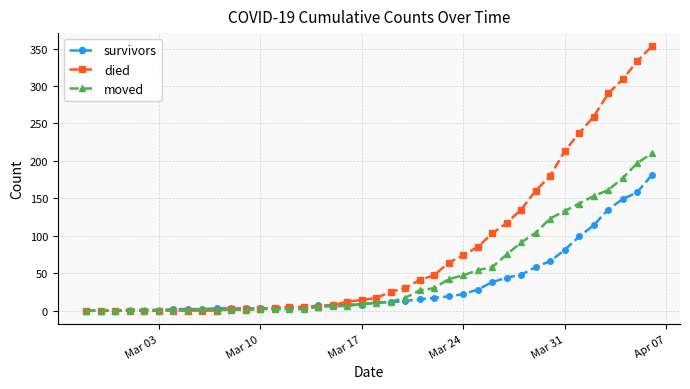

At how many categories does at least one series exceed 231?

6